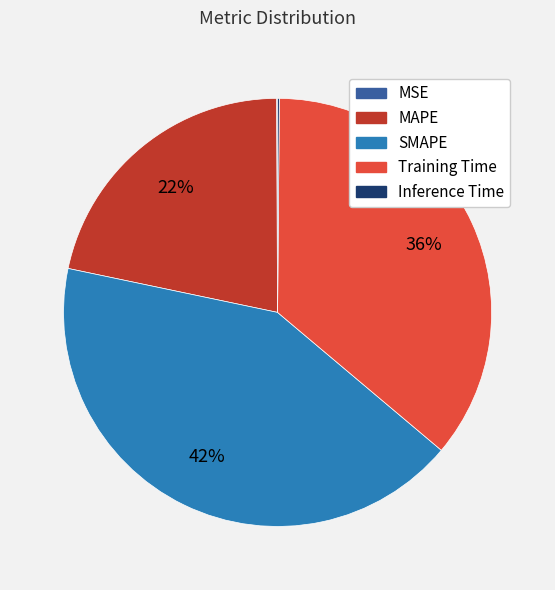

To the nearest percent, what percentage of the pie is Training Time?

36%